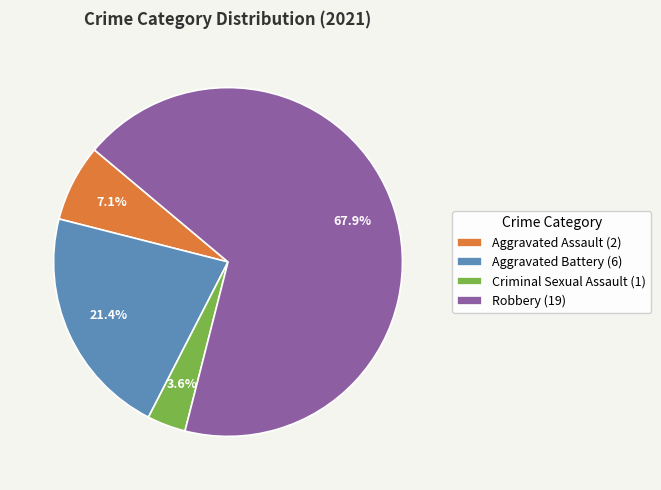

Does Aggravated Assault (2) account for over 50% of the chart?

No